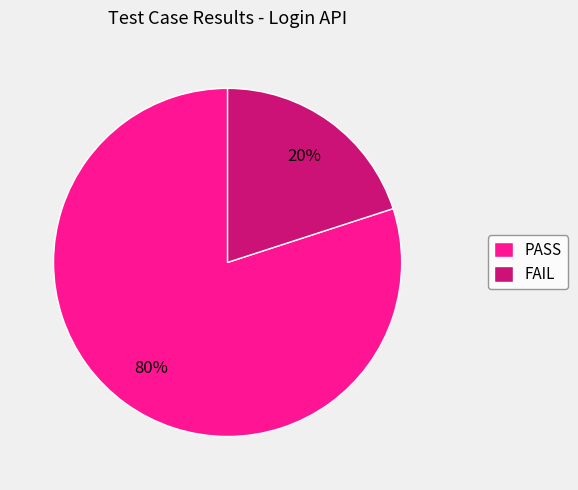

What is the ratio of the value at PASS to the value at FAIL?

4.0